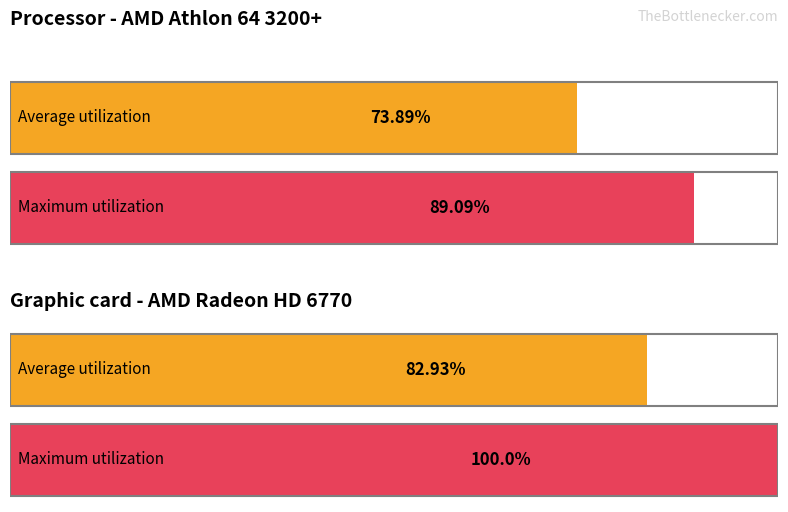

Does the chart contain stacked bars?

No